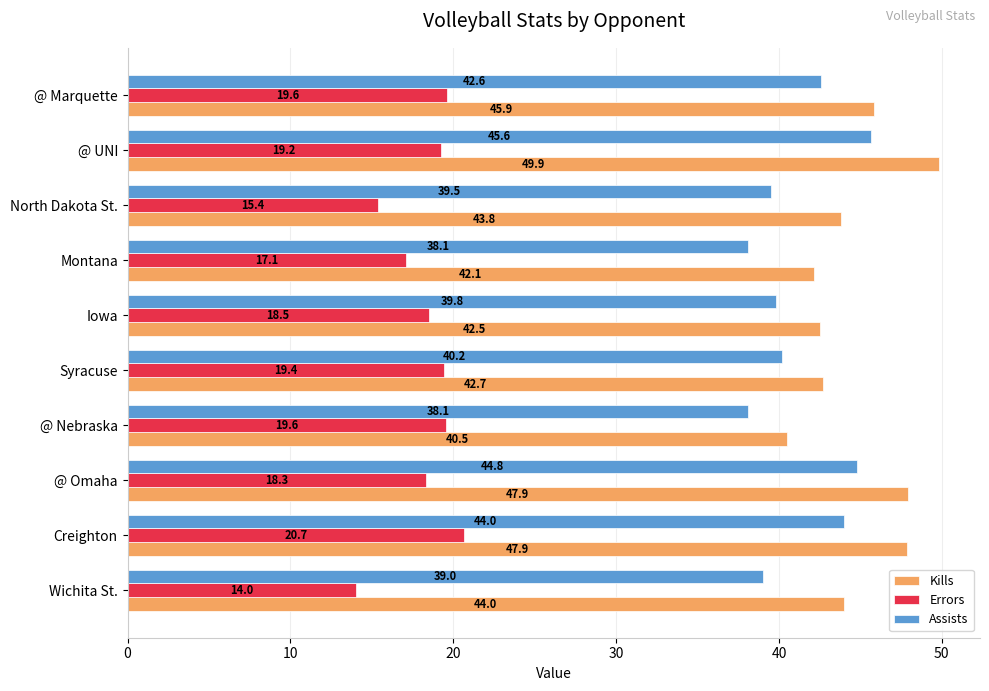

Which series has the largest total across all categories?

Kills